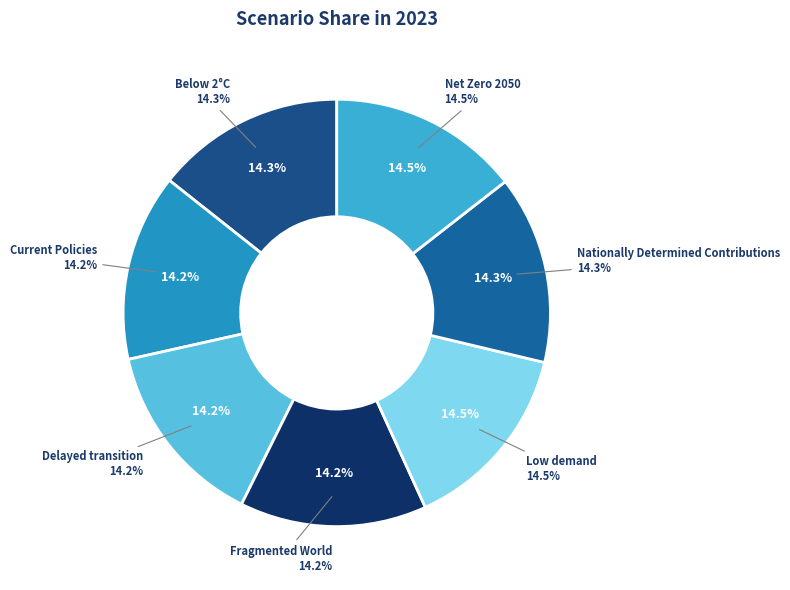

To the nearest percent, what portion does Nationally Determined Contributions represent?

14%